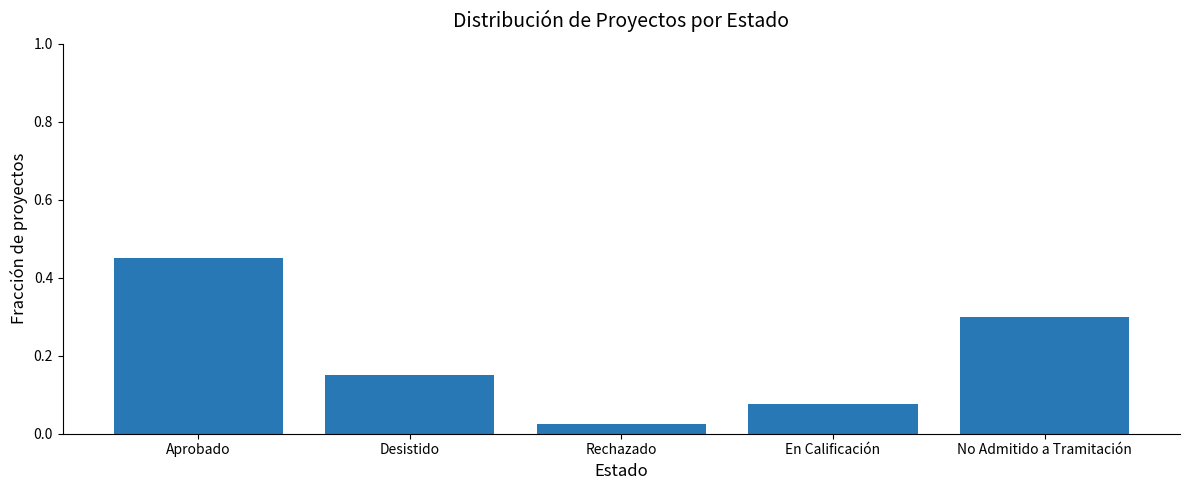

At which category does the chart reach its peak across all series?

Aprobado